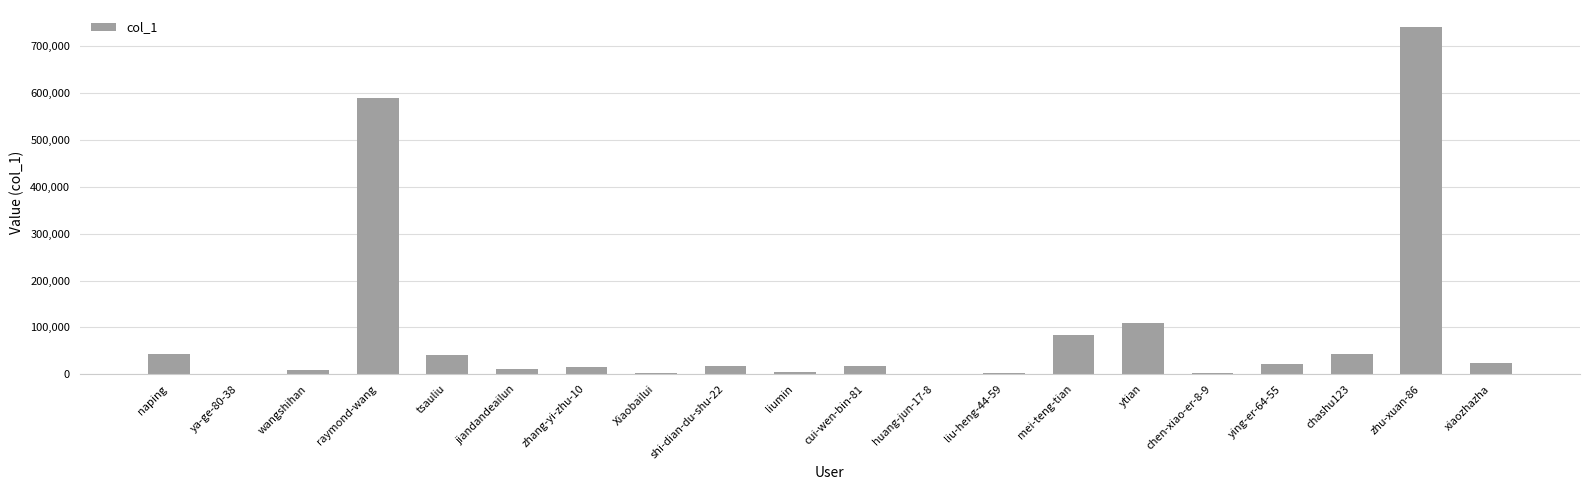

True or false: the data shows 143125 at mei-teng-tian.

False